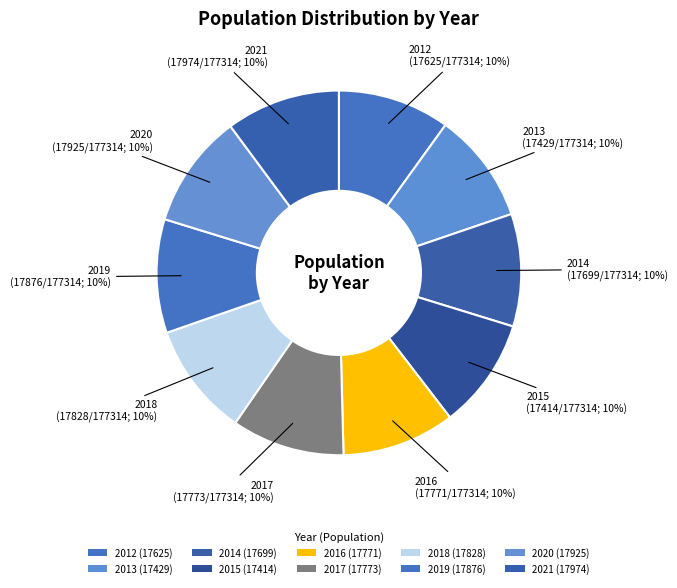

What is the change in value from 2014 to 2021?

+275